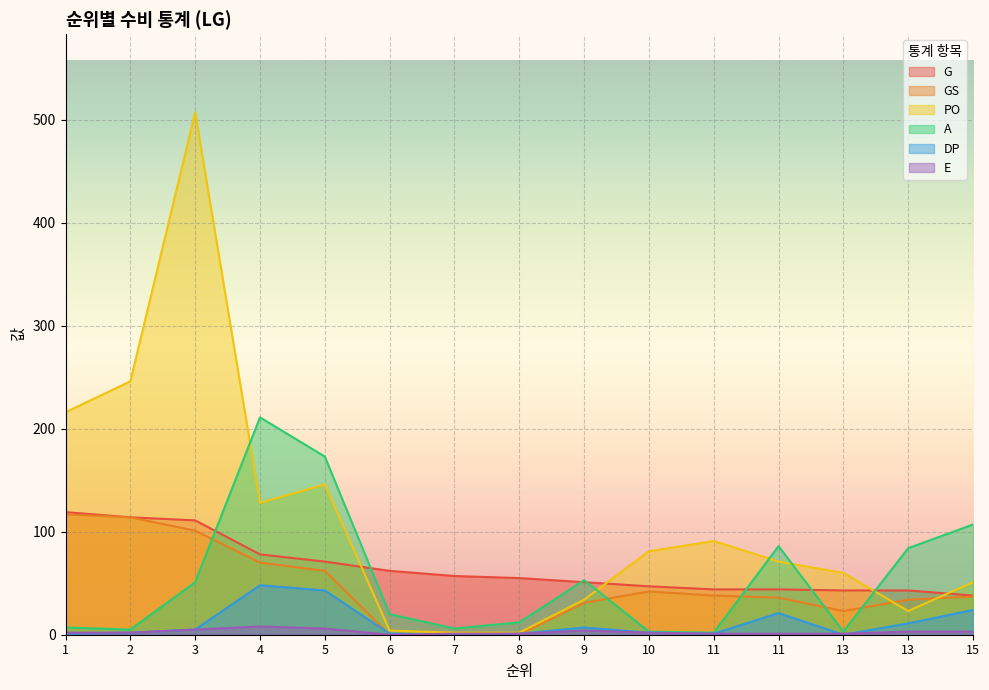

Reading left to right, what are all the values shown in this chart?

G: 1=119	2=114	3=111	4=78	5=71	6=62	7=57	8=55	9=51	10=47	11=44	11=44	13=43	13=43	15=38
GS: 1=117	2=114	3=101	4=70	5=62	6=0	7=0	8=0	9=31	10=42	11=38	11=36	13=23	13=34	15=37
PO: 1=216	2=246	3=507	4=128	5=146	6=4	7=2	8=2	9=34	10=81	11=91	11=71	13=60	13=23	15=51
A: 1=7	2=5	3=51	4=211	5=173	6=20	7=6	8=12	9=53	10=3	11=2	11=86	13=3	13=84	15=107
DP: 1=1	2=2	3=5	4=48	5=43	6=1	7=0	8=1	9=7	10=2	11=1	11=21	13=0	13=11	15=24
E: 1=2	2=2	3=5	4=8	5=6	6=0	7=1	8=1	9=4	10=2	11=1	11=1	13=1	13=3	15=3